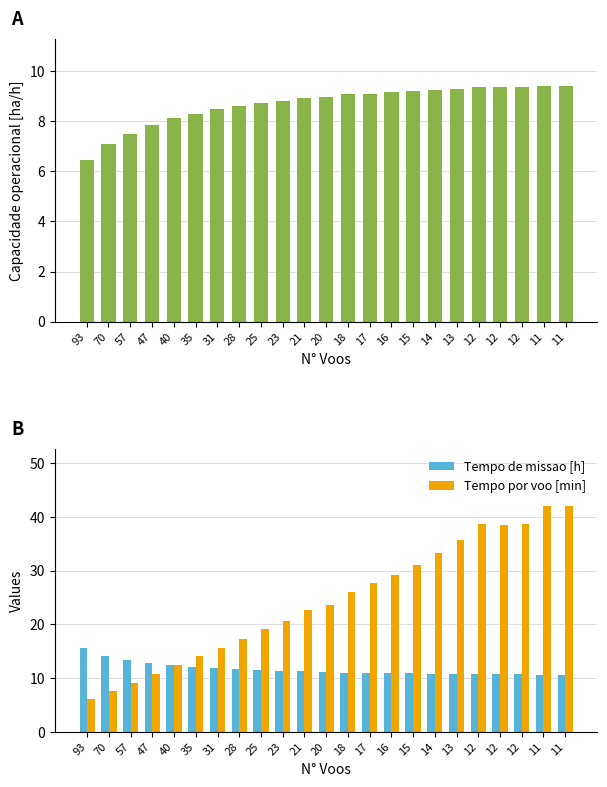

Reading left to right, extract all data points from this chart.

Capacidade operacional [ha/h]: 6.4	7.1	7.5	7.8	8.1	8.3	8.5	8.6	8.7	8.8	8.9	9.0	9.1	9.1	9.1	9.2	9.2	9.3	9.3	9.4	9.3	9.4	9.4
Tempo de missao [h]: 15.5	14.1	13.4	12.8	12.3	12.1	11.8	11.7	11.5	11.3	11.2	11.2	11.0	11.0	10.9	10.9	10.8	10.8	10.7	10.7	10.7	10.7	10.7
Tempo por voo [min]: 6.0	7.6	9.1	10.7	12.4	14.1	15.7	17.2	19.2	20.7	22.6	23.6	26.1	27.6	29.3	31.1	33.2	35.7	38.6	38.5	38.6	42.1	42.0